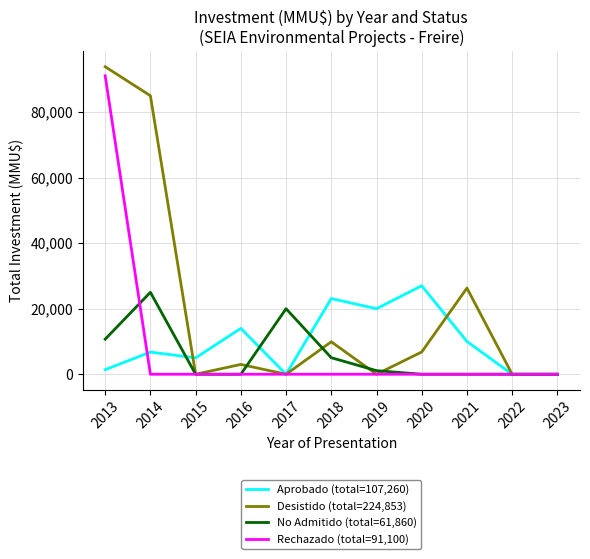

Which series has the widest spread of values?

Desistido (total=224,853)